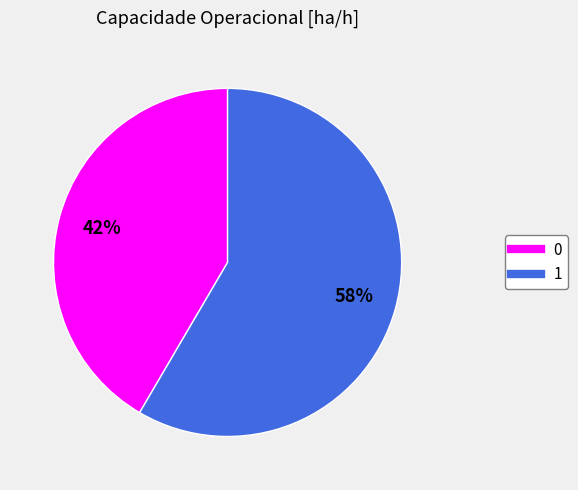

True or false: 1 accounts for 58% of the total.

True